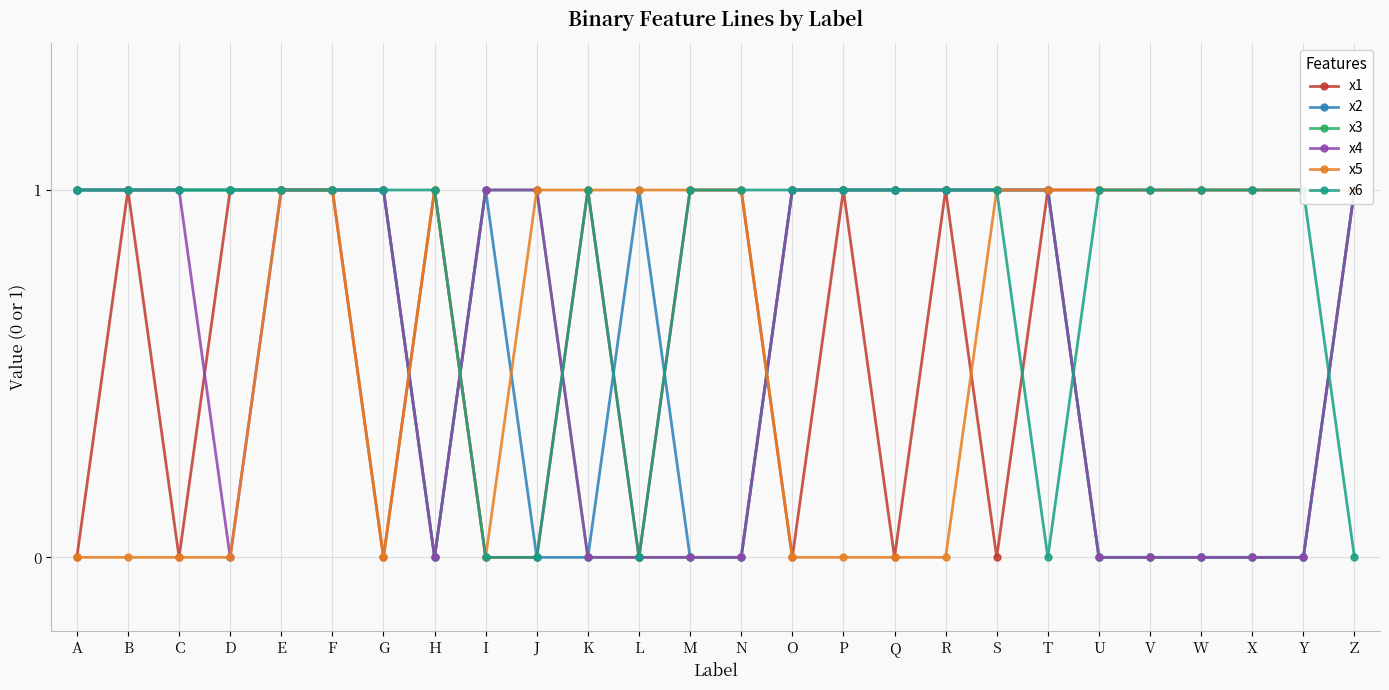

What is the difference between the maximum and second lowest values in the x4 series?

1